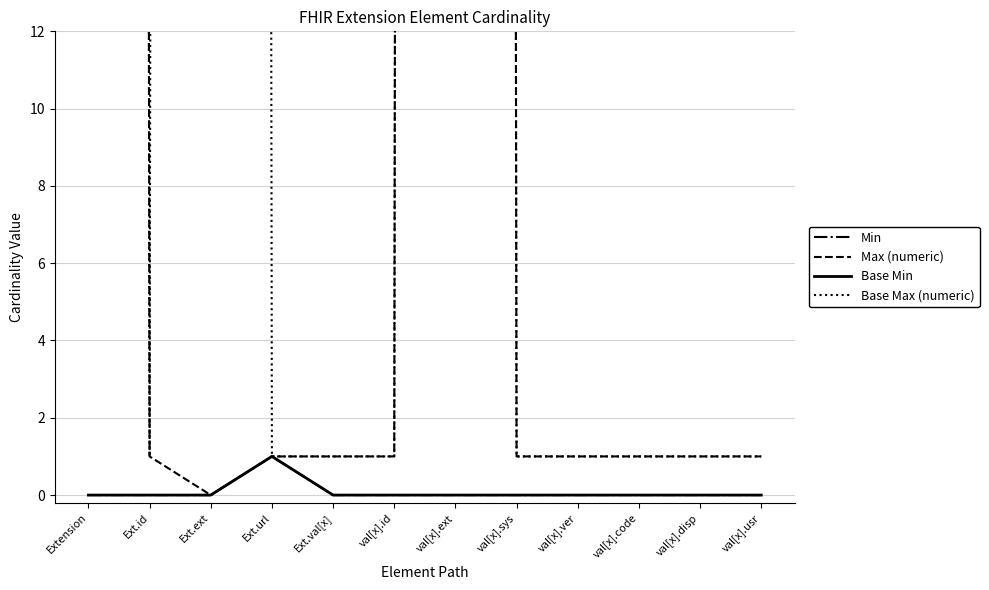

Reading left to right, transcribe all the data shown in this chart.

Min: Extension=0	Ext.id=0	Ext.ext=0	Ext.url=1	Ext.val[x]=0	val[x].id=0	val[x].ext=0	val[x].sys=0	val[x].ver=0	val[x].code=0	val[x].disp=0	val[x].usr=0
Max (numeric): Extension=999	Ext.id=1	Ext.ext=0	Ext.url=1	Ext.val[x]=1	val[x].id=1	val[x].ext=999	val[x].sys=1	val[x].ver=1	val[x].code=1	val[x].disp=1	val[x].usr=1
Base Min: Extension=0	Ext.id=0	Ext.ext=0	Ext.url=1	Ext.val[x]=0	val[x].id=0	val[x].ext=0	val[x].sys=0	val[x].ver=0	val[x].code=0	val[x].disp=0	val[x].usr=0
Base Max (numeric): Extension=999	Ext.id=1	Ext.ext=999	Ext.url=1	Ext.val[x]=1	val[x].id=1	val[x].ext=999	val[x].sys=1	val[x].ver=1	val[x].code=1	val[x].disp=1	val[x].usr=1